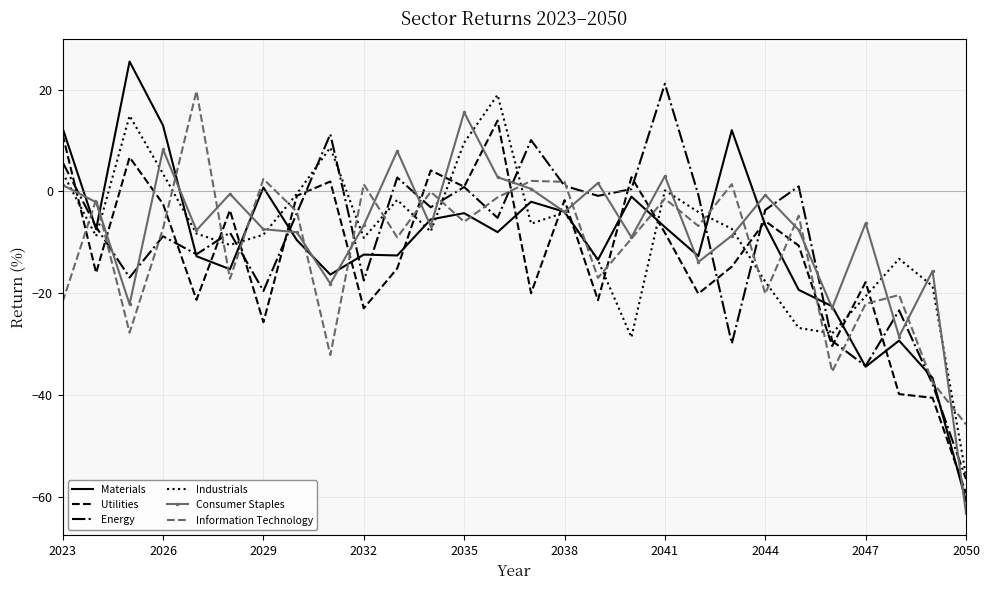

Which series has the widest spread of values?

Materials